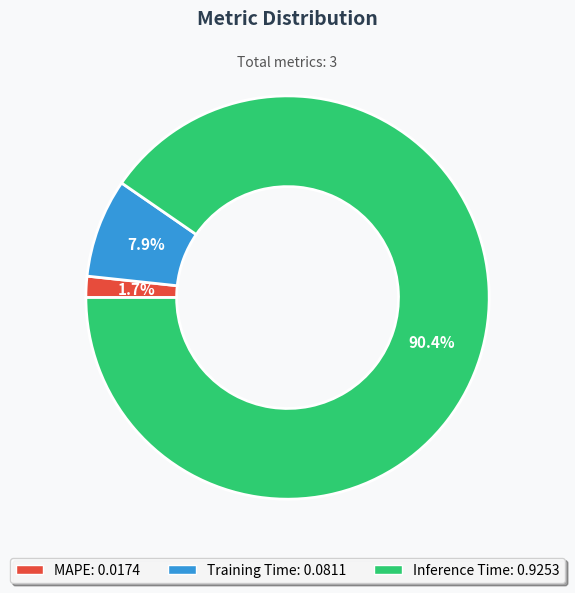

Rank the categories by value from lowest to highest.

MAPE, Training Time, Inference Time